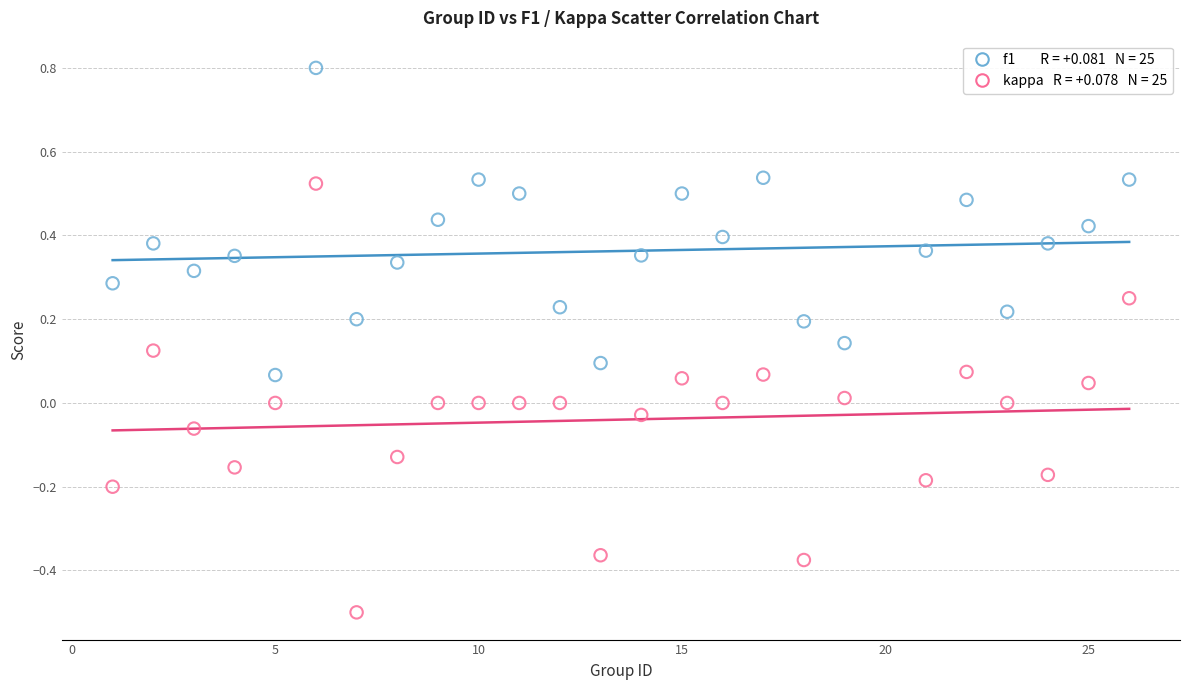

Across all data points, what is the range of X values (max minus min)?

25.0